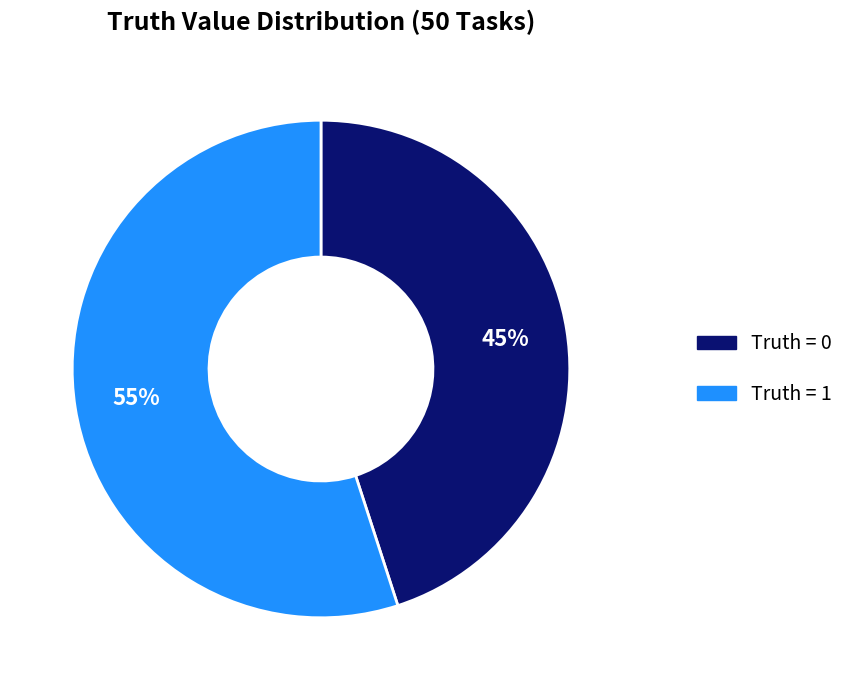

To the nearest percent, what is the average slice percentage?

50%